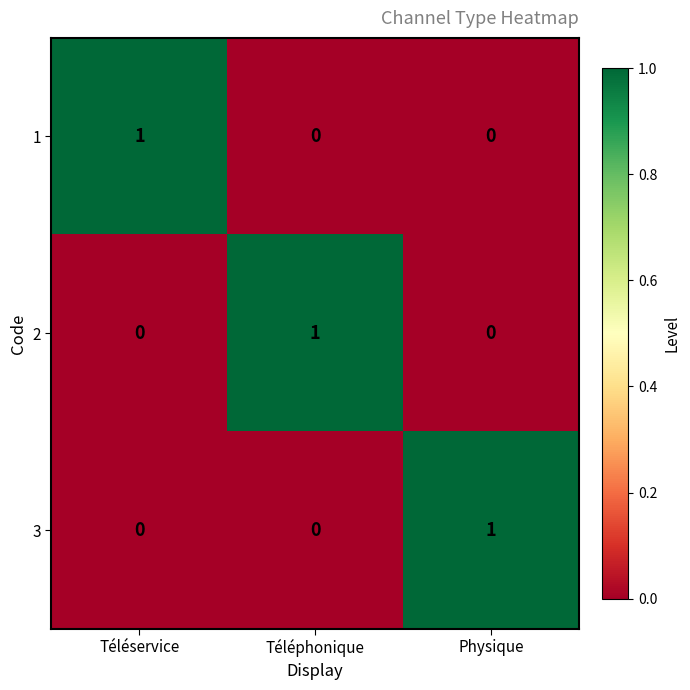

Is the value of 1 at Téléphonique greater than the value of 3 at Physique?

No